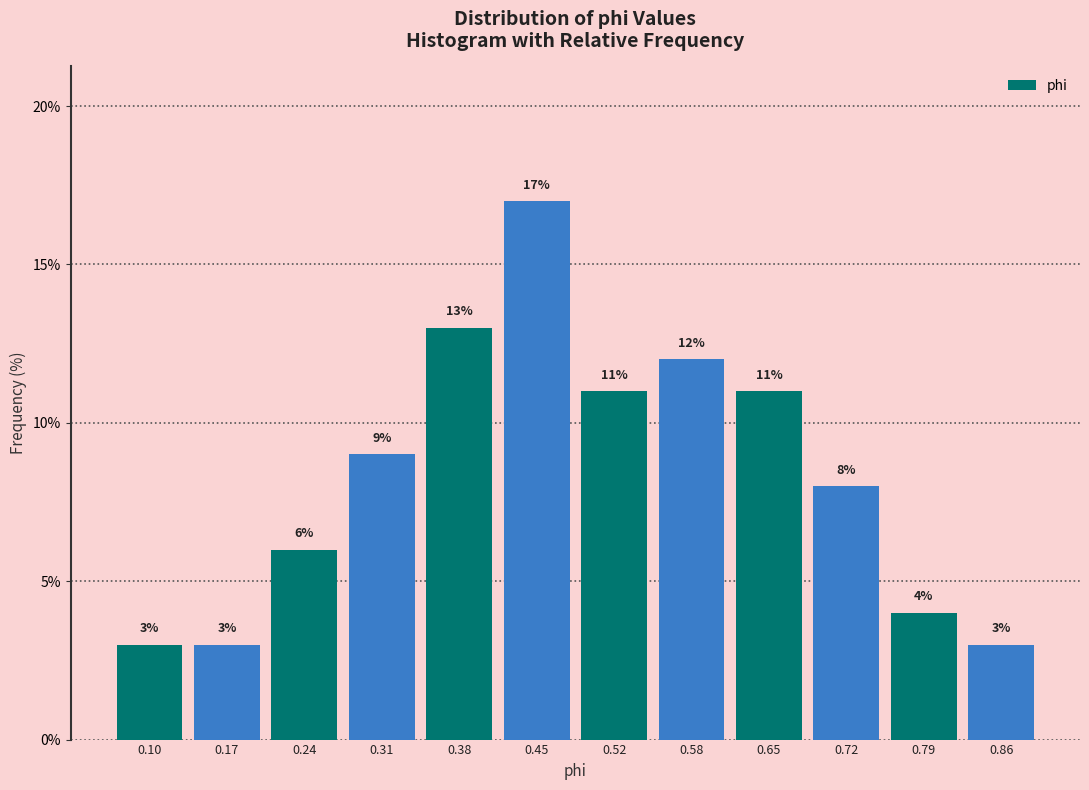

Reading left to right, list every bar in this chart as the range it spans on the x-axis followed by its height. The bar edges are not printed on the chart, so give them approximately, as read against the axis.

0.07 to 0.14: 3
0.14 to 0.21: 3
0.21 to 0.28: 6
0.28 to 0.34: 9
0.34 to 0.41: 13
0.41 to 0.48: 17
0.48 to 0.55: 11
0.55 to 0.62: 12
0.62 to 0.69: 11
0.69 to 0.75: 8
0.75 to 0.82: 4
0.82 to 0.89: 3